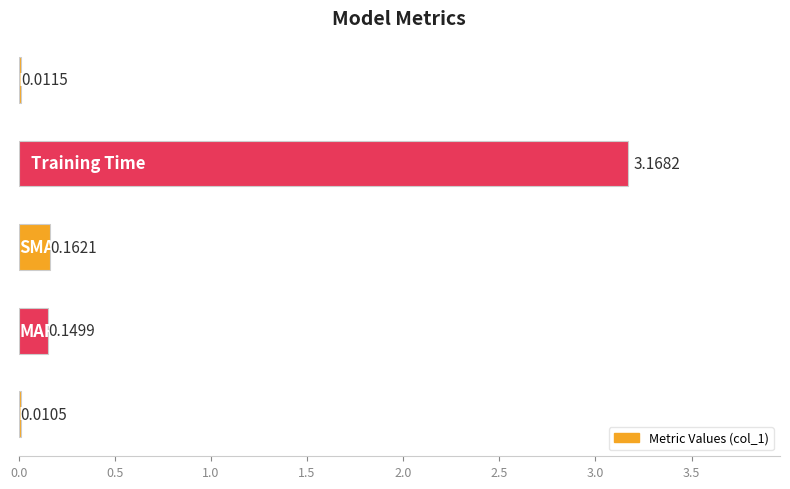

What is the sum of all values?

3.5